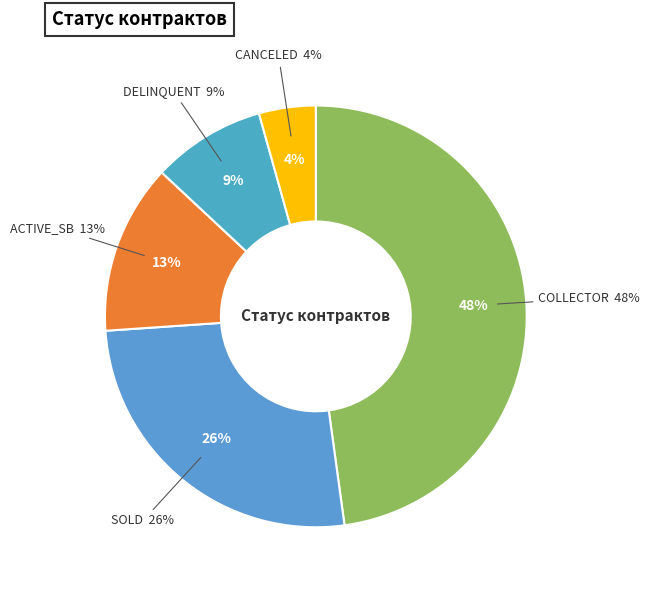

To the nearest percent, what is the combined percentage of CANCELED and SOLD?

30%